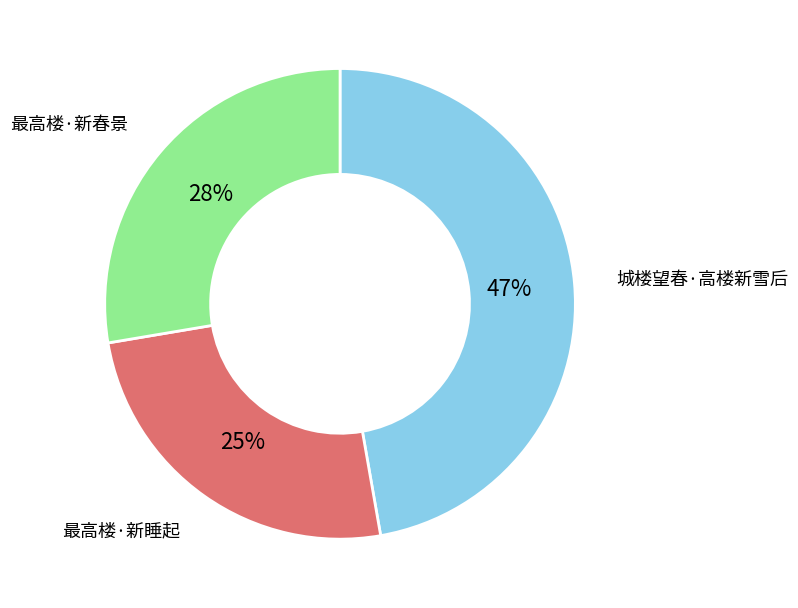

How many segments does this pie chart have?

3